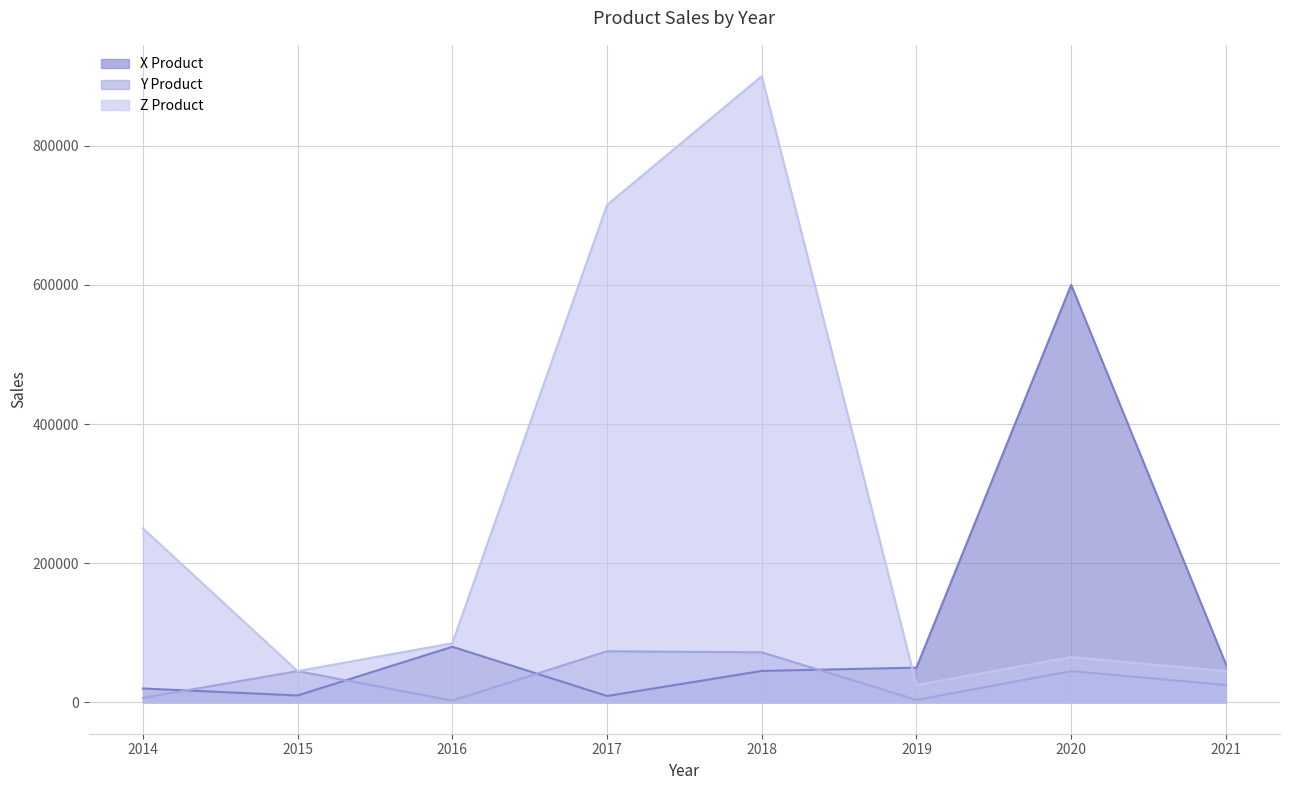

Which series ends up on top after the final intersection of Y Product and X Product?

X Product